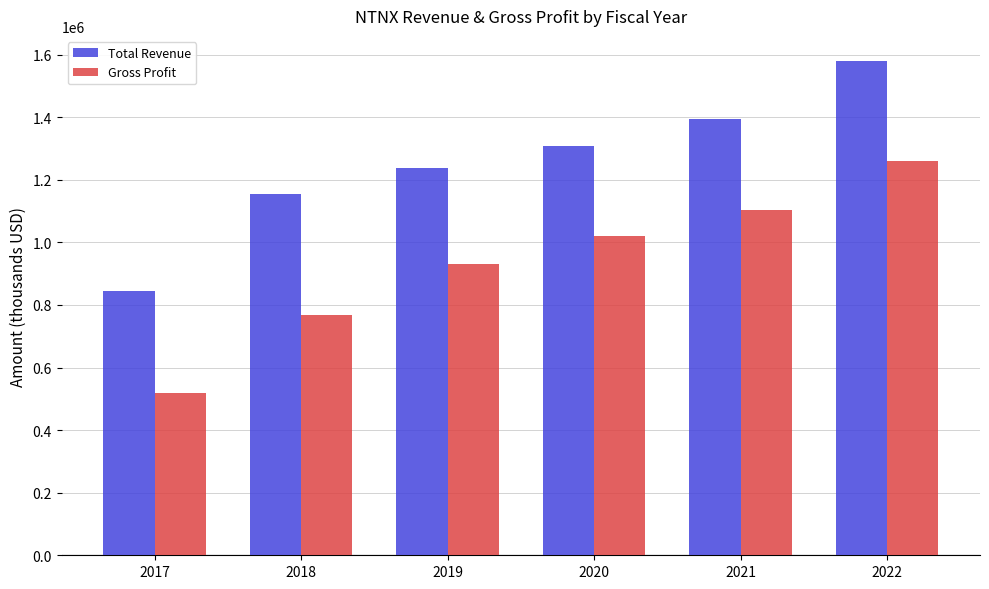

What is the value of the Gross Profit bar at the 3rd from the left?

932000